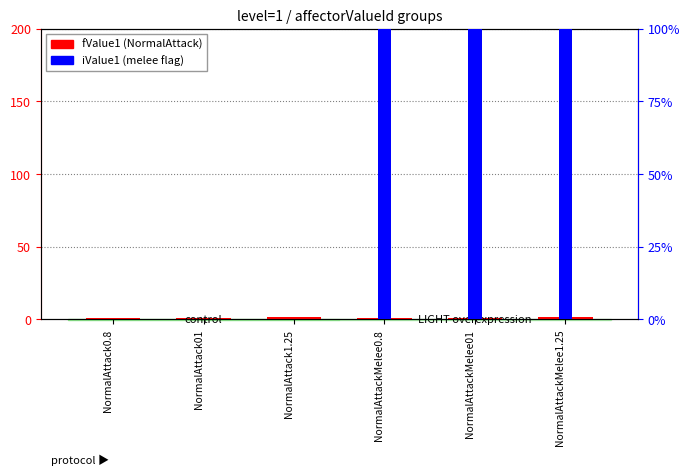

Rank the series by their maximum value, from lowest to highest.

fValue1, iValue1